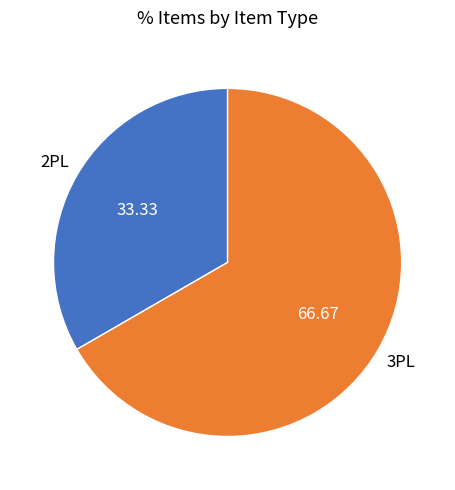

Is there a majority slice in this chart?

Yes